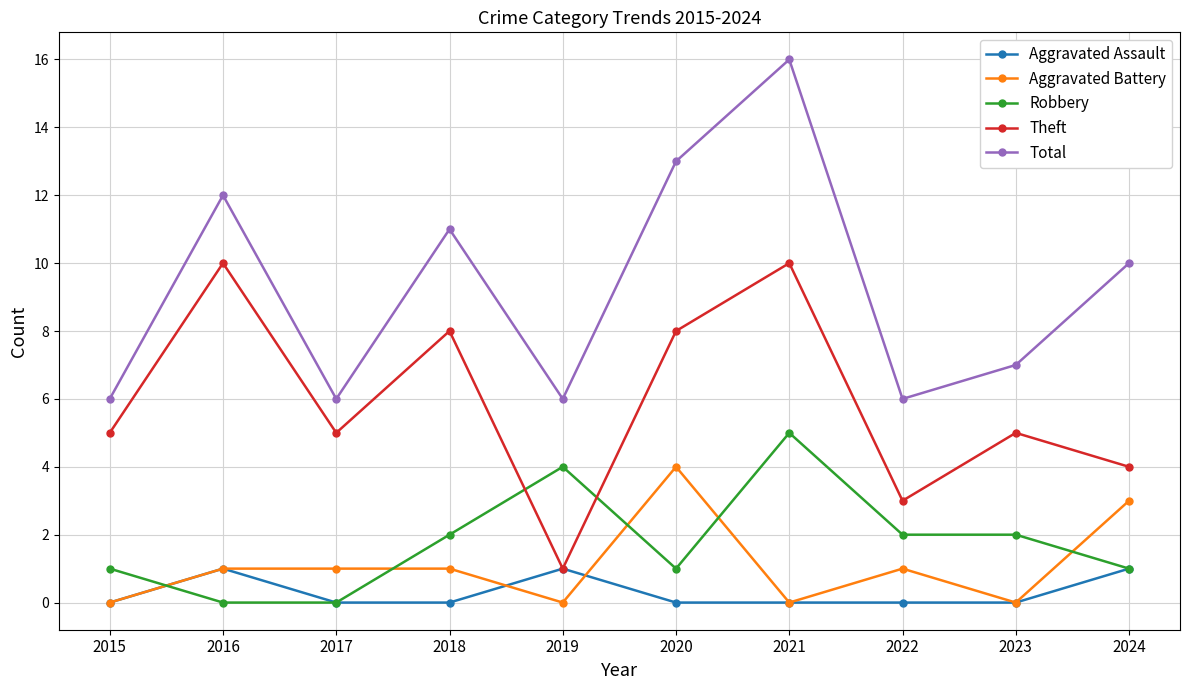

What are all the series names shown in the legend?

Aggravated Assault, Aggravated Battery, Robbery, Theft, Total